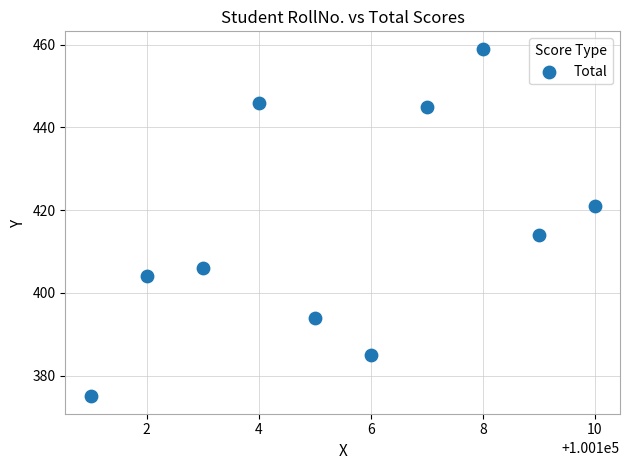

What is the range of Y values (max minus min)?

84